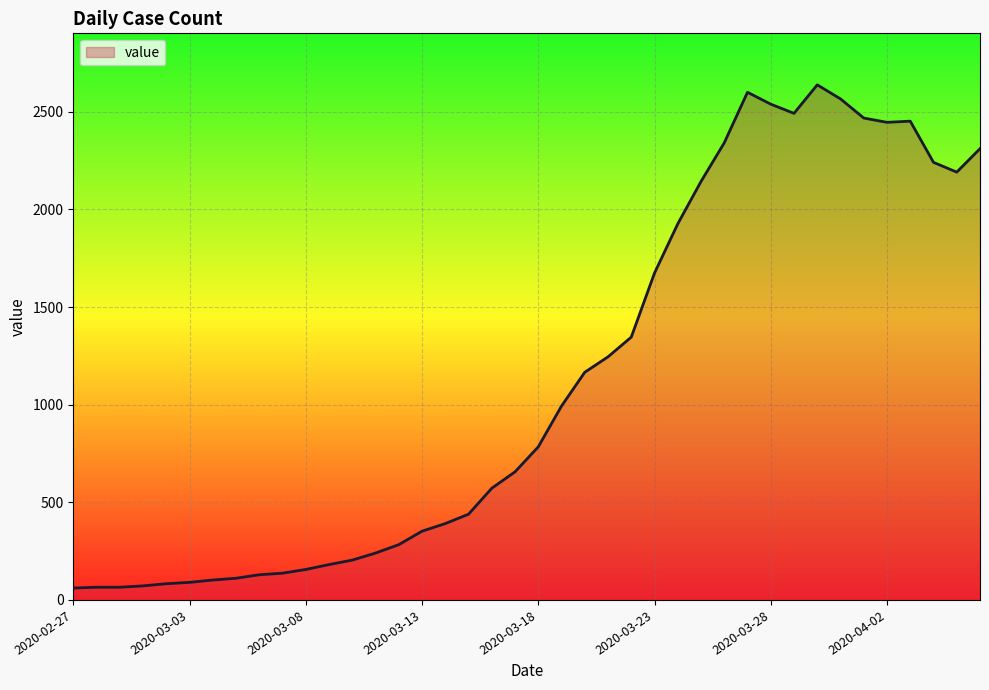

What is the maximum value shown in the chart?

2638